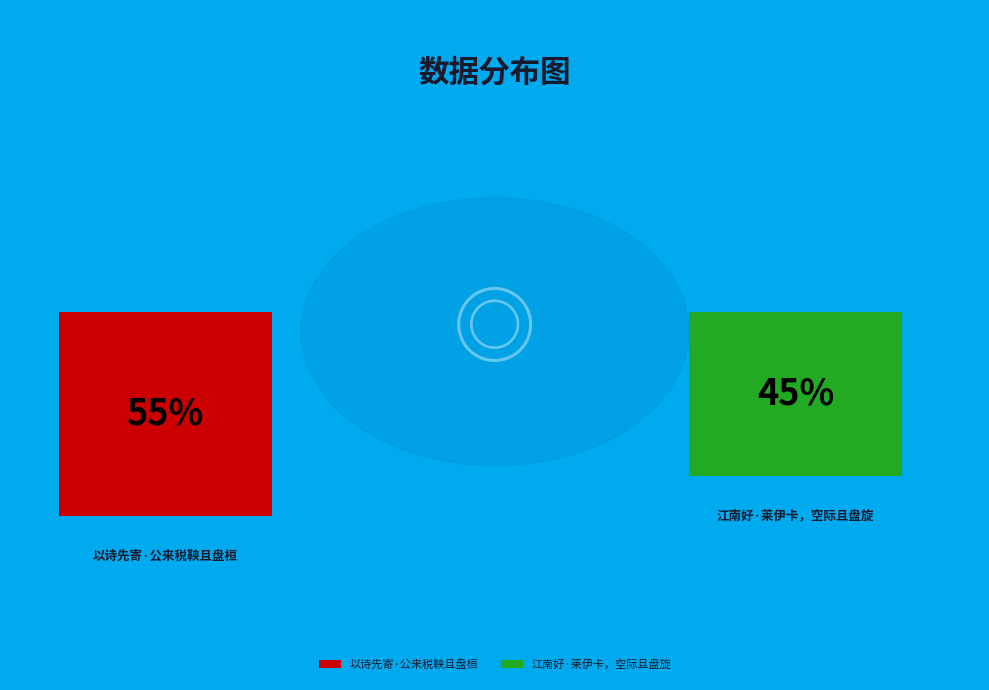

What percentage is the 以诗先寄·公来税鞅且盘桓 slice, to the nearest percent?

55%